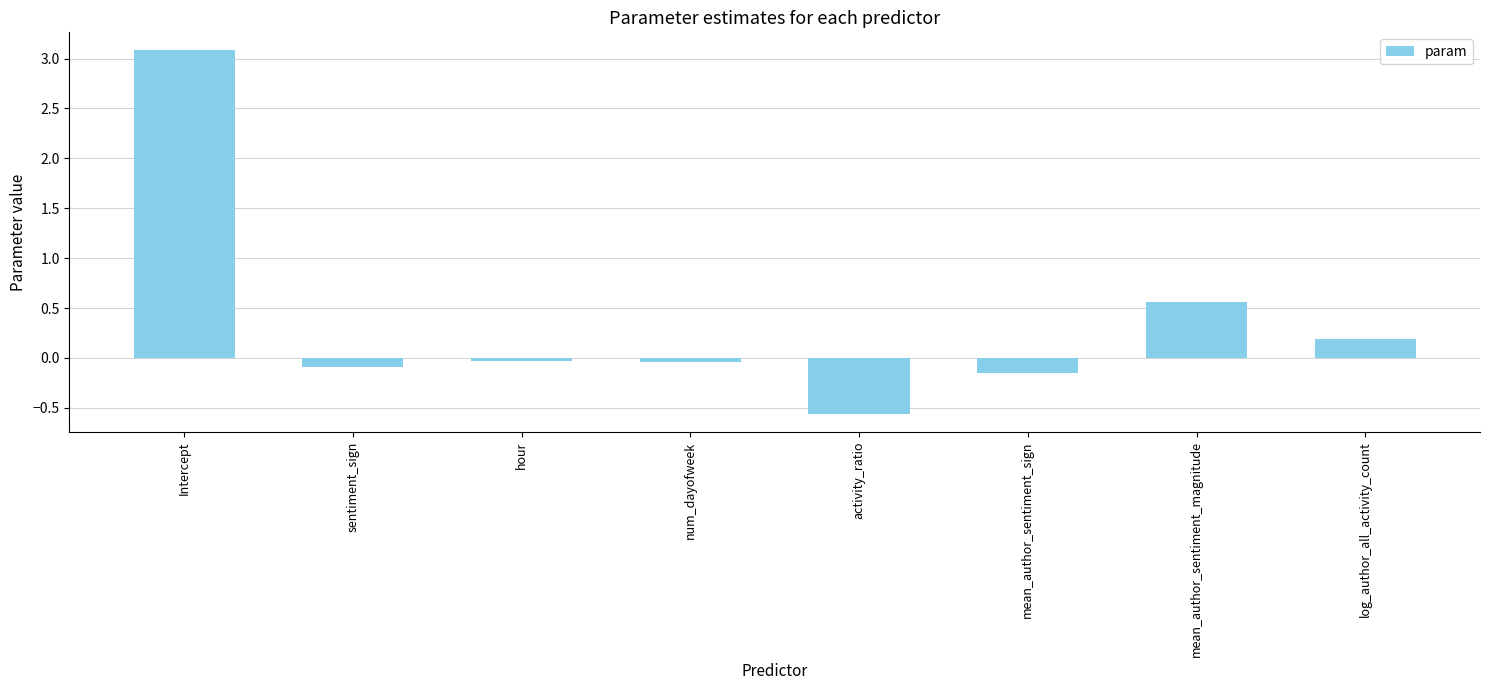

What is the maximum value shown in the chart?

3.1